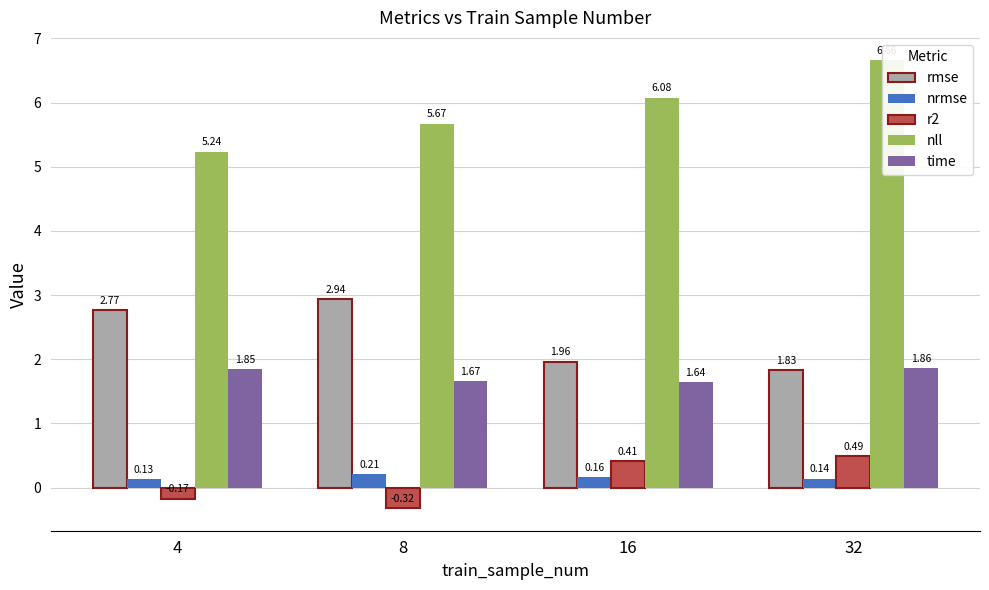

Which series has the widest spread of values?

nll